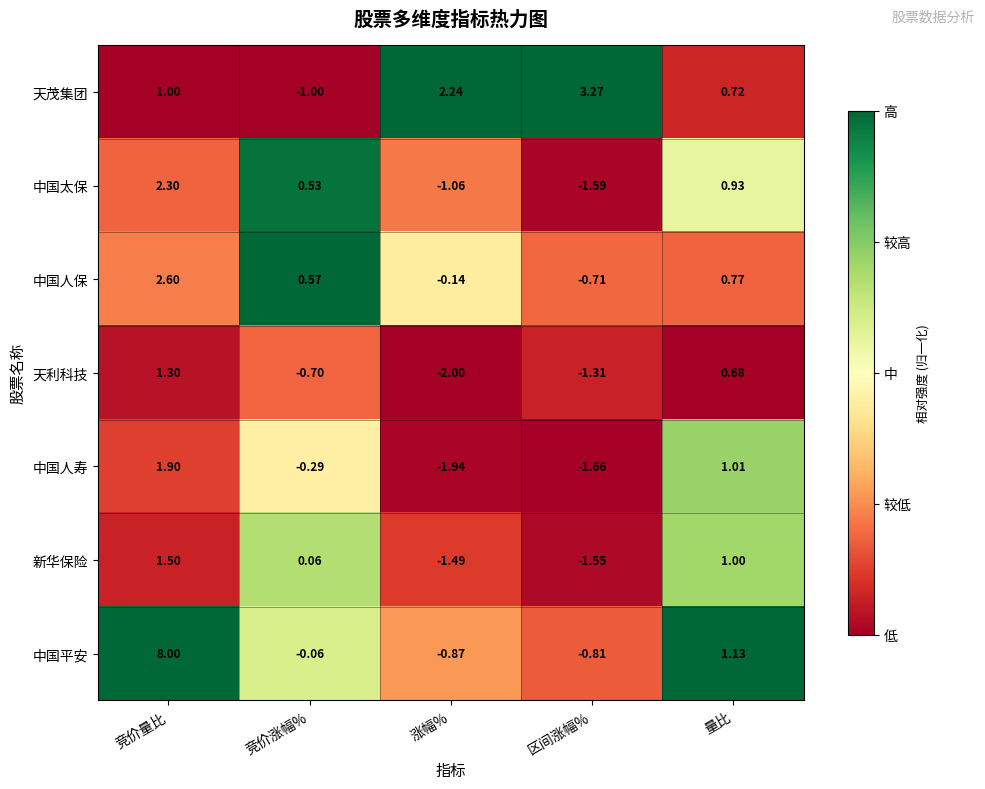

Which label corresponds to the largest value in the chart?

竞价量比